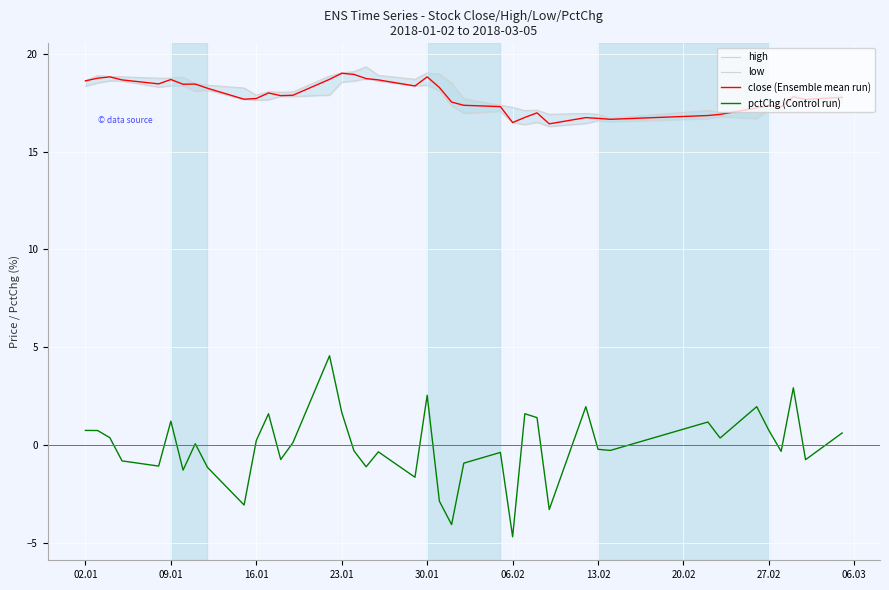

True or false: pctChg (Control run) and close (Ensemble mean run) cross at least once.

False